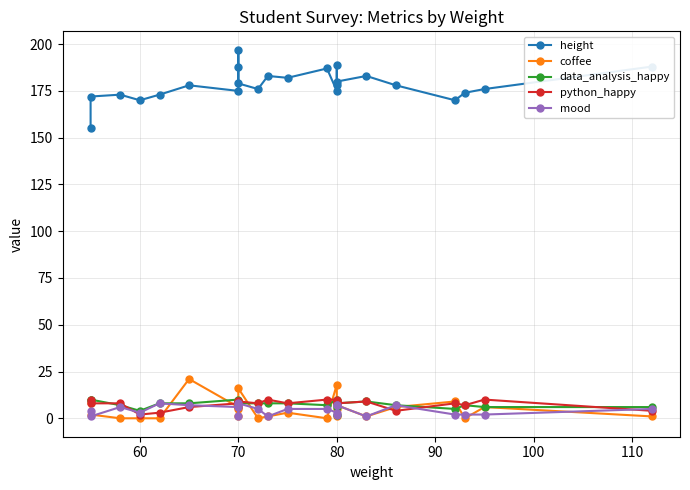

True or false: coffee and mood intersect in this chart.

True